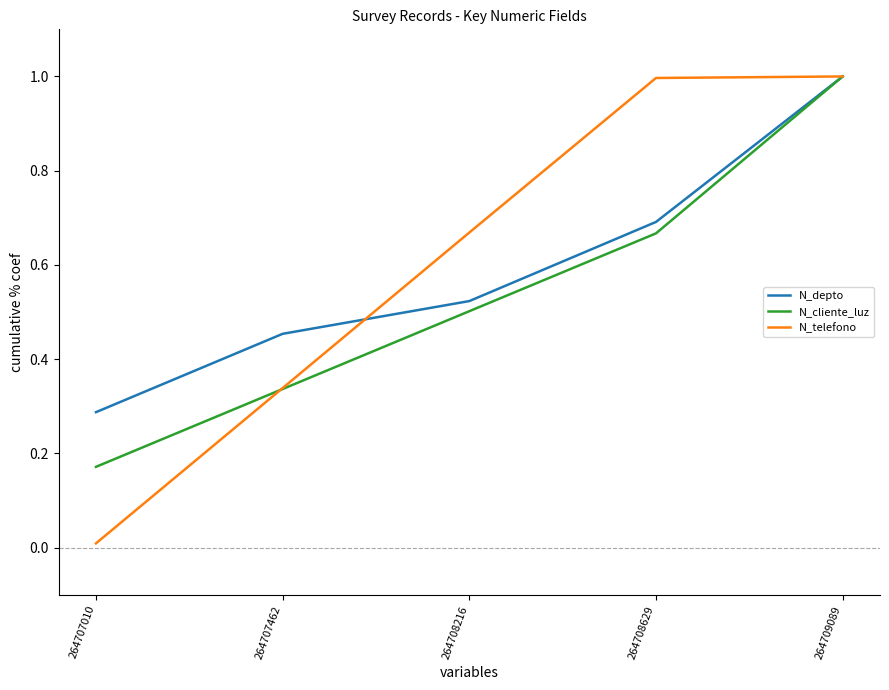

Which series changed the most between 264707010 and 264707462?

N_telefono